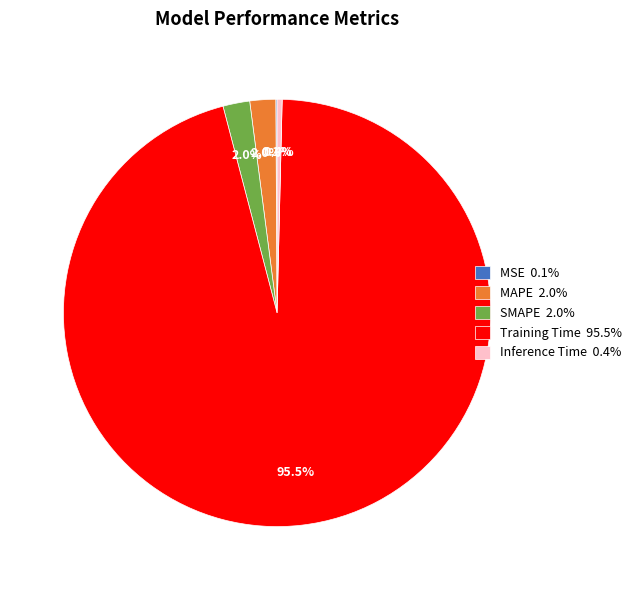

Is Training Time 95.5% the majority of the pie?

Yes